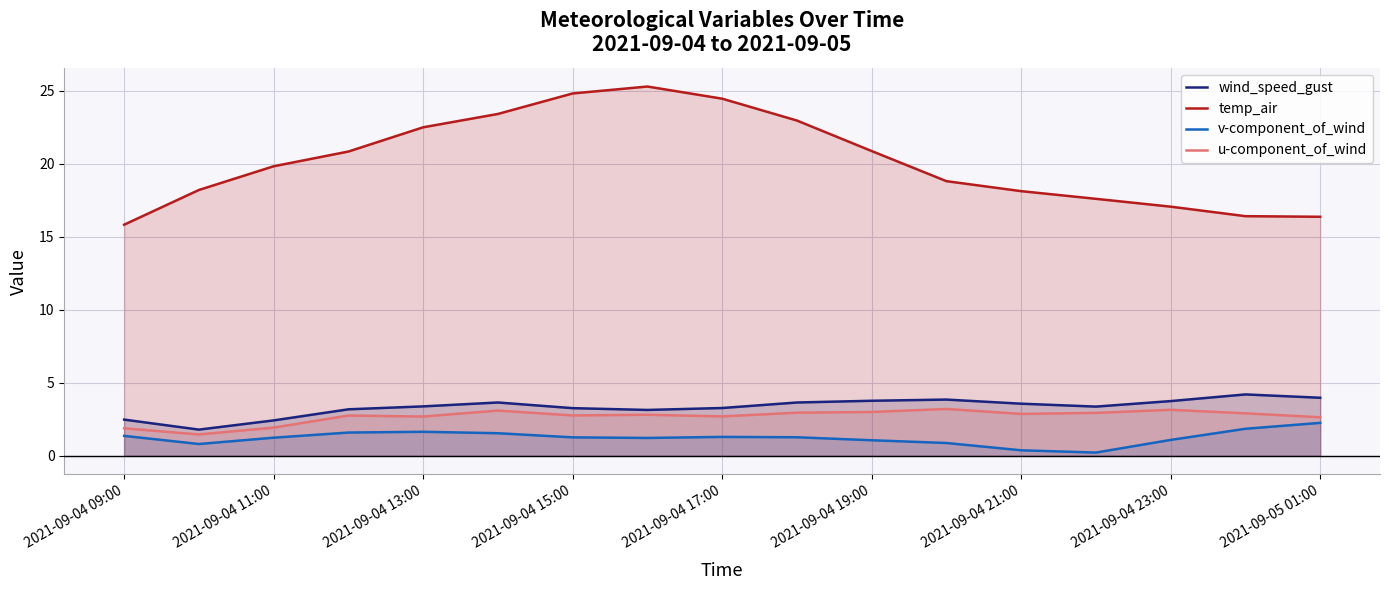

True or false: wind_speed_gust and v-component_of_wind intersect in this chart.

False